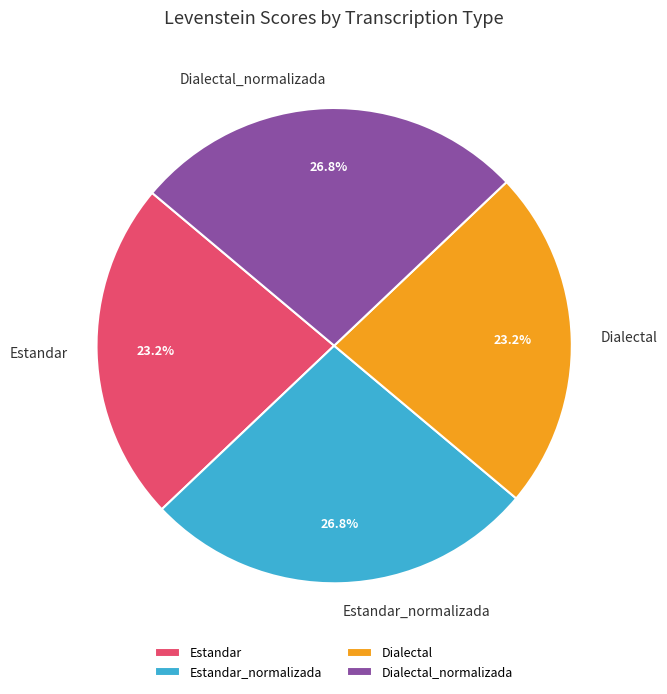

How many slices are in this pie chart?

4